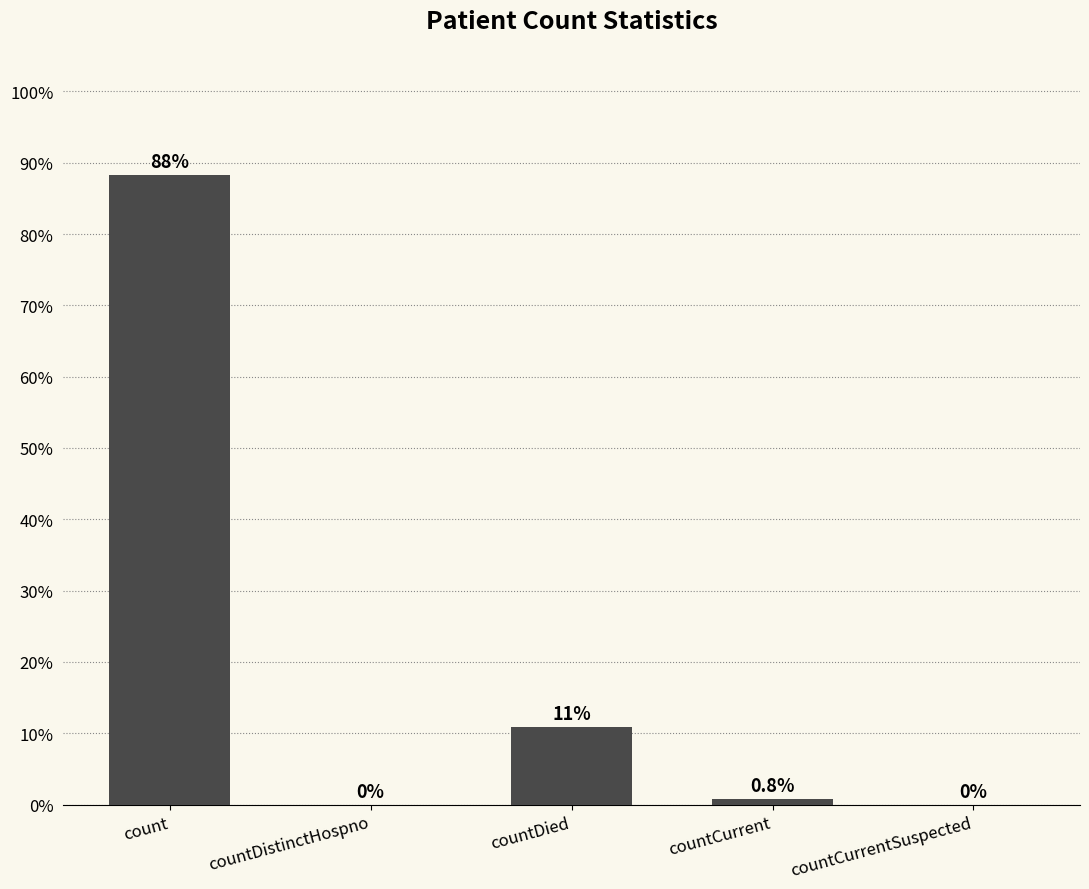

What is the sum of all values?

100.0